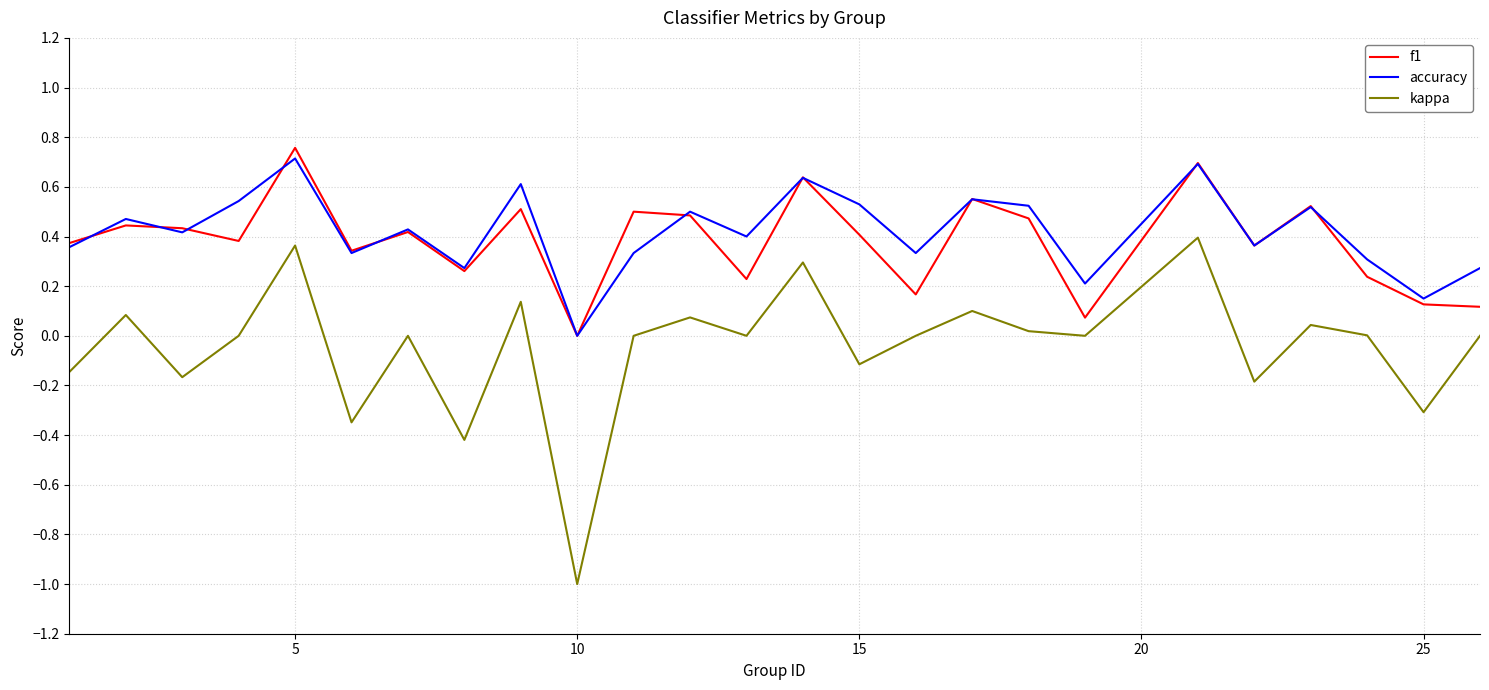

What is the highest value of the accuracy series?

0.7